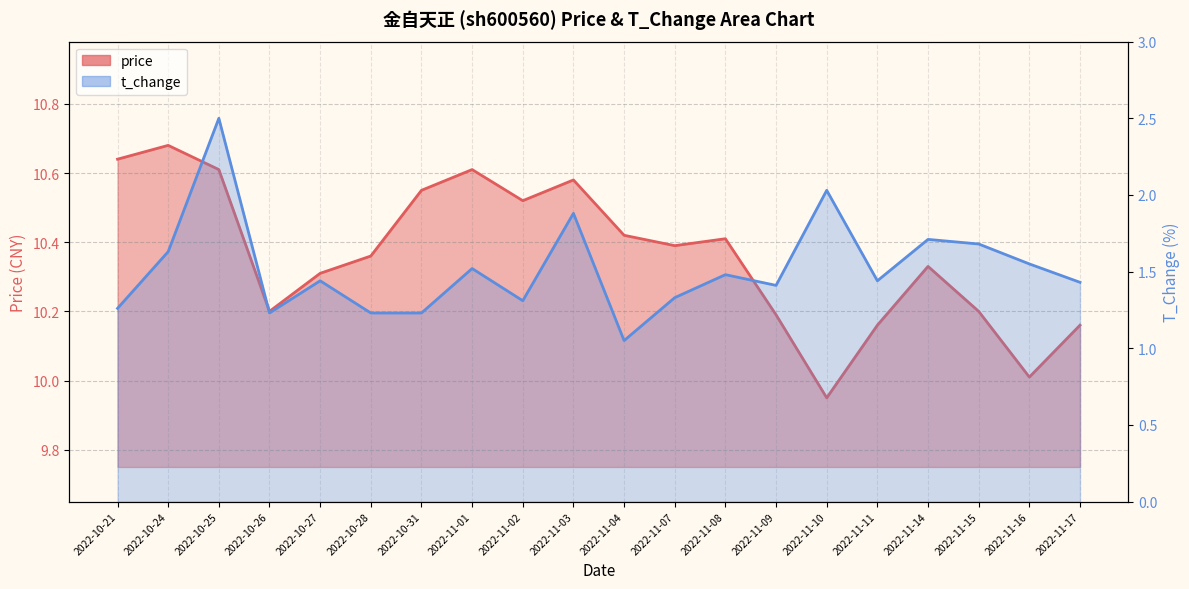

Between 2022-10-24 and 2022-10-26, which series saw the biggest shift?

price